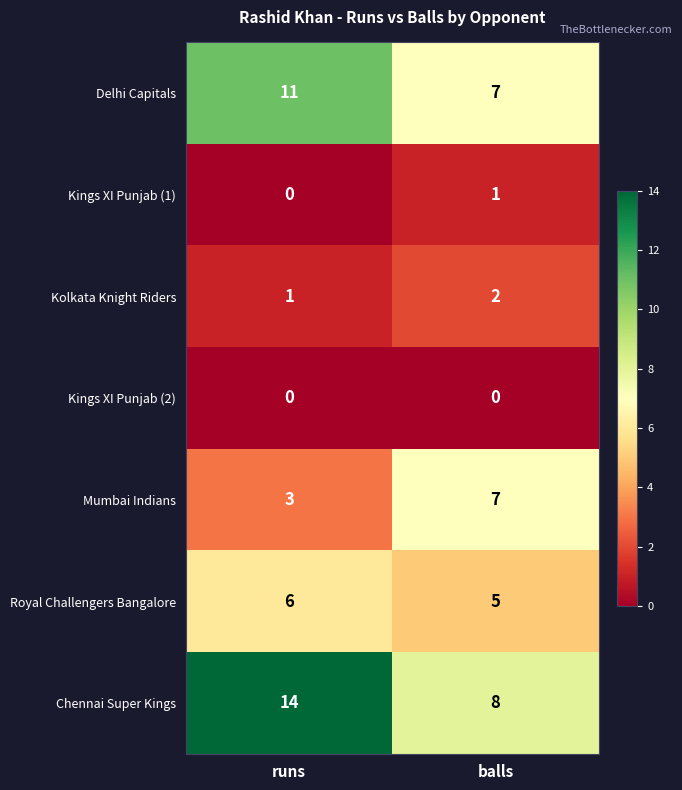

Reading right to left, list all the values displayed in this chart.

Delhi Capitals: balls=7	runs=11
Kings XI Punjab (1): balls=1	runs=0
Kolkata Knight Riders: balls=2	runs=1
Kings XI Punjab (2): balls=0	runs=0
Mumbai Indians: balls=7	runs=3
Royal Challengers Bangalore: balls=5	runs=6
Chennai Super Kings: balls=8	runs=14